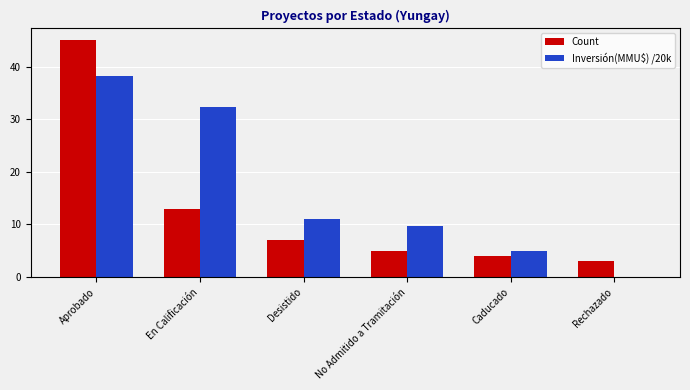

What is the sum of all Inversión(MMU$) /20k values?

96.2